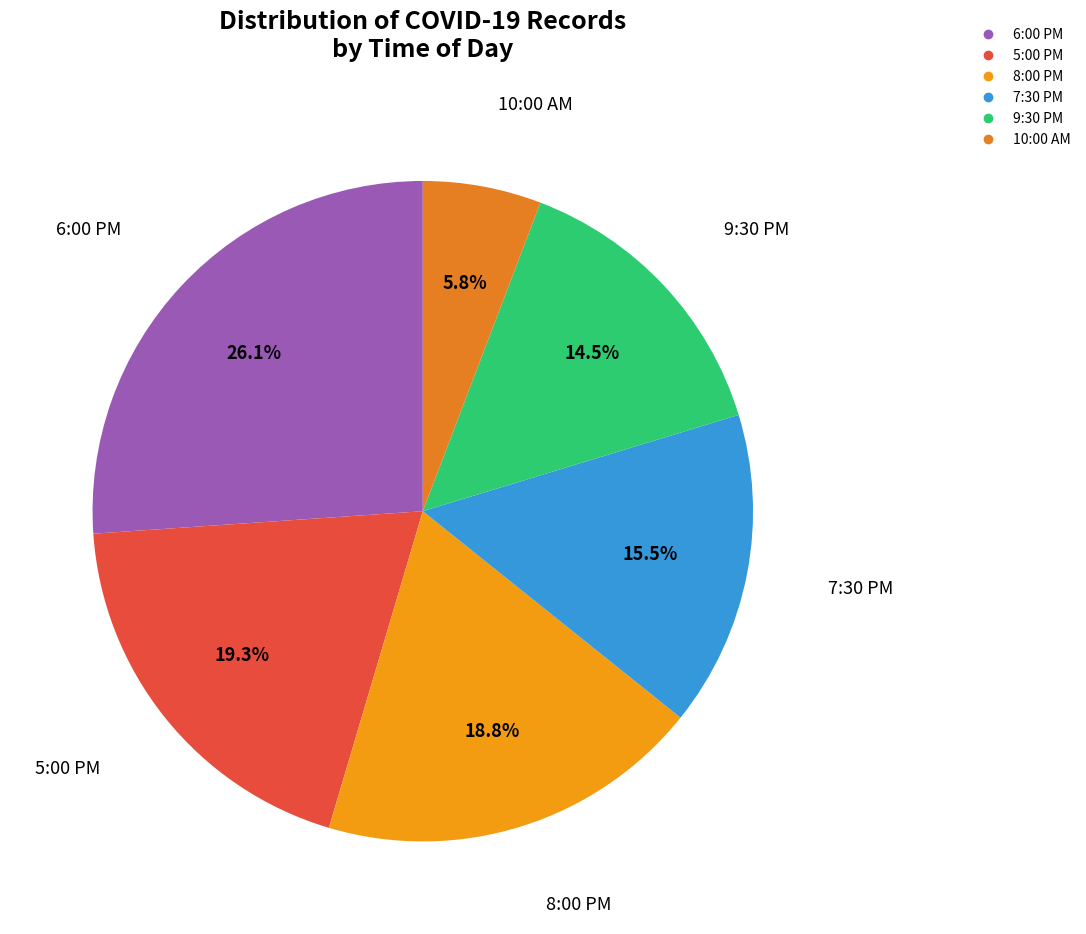

Between 9:30 PM and 5:00 PM, which is larger?

5:00 PM